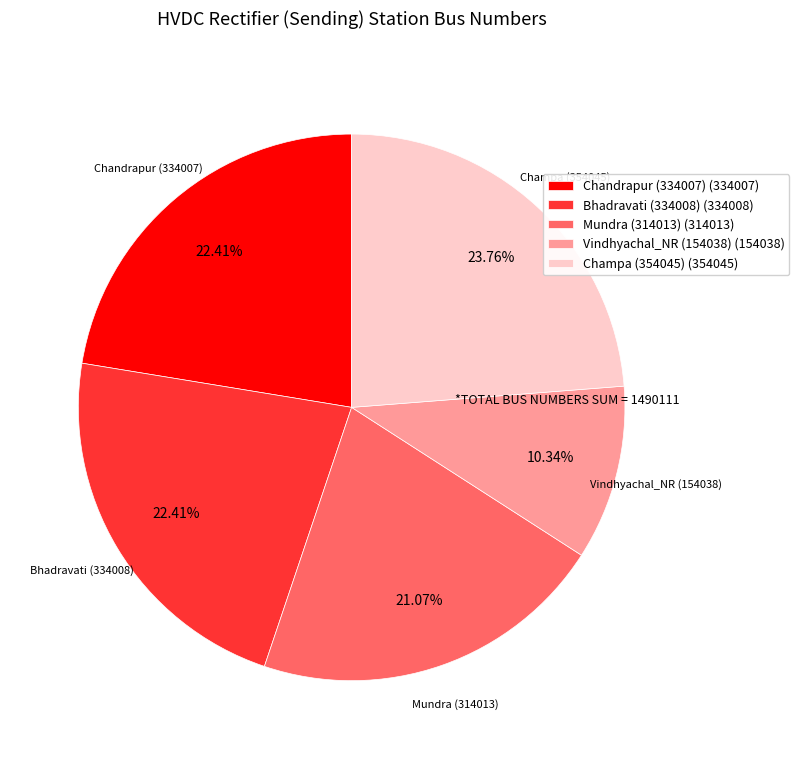

What is the smallest slice in the pie chart?

Vindhyachal_NR (154038)